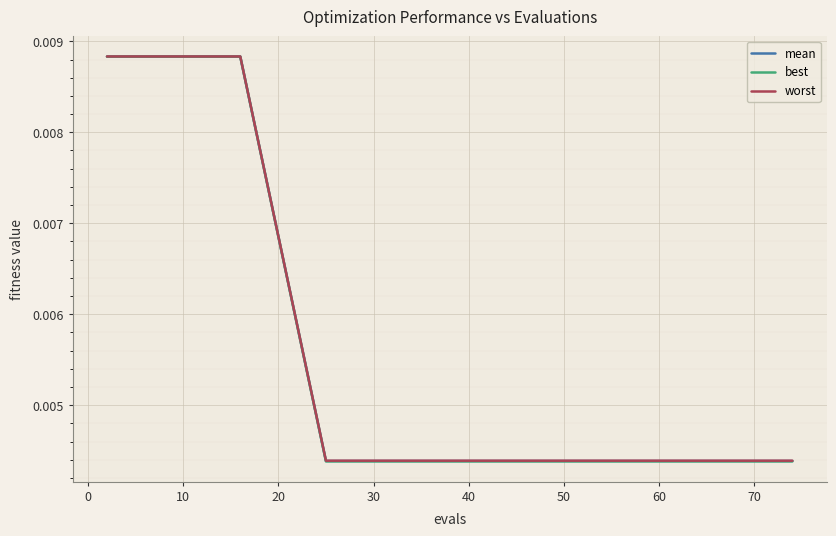

Rank the series by their average value, from highest to lowest.

worst, mean, best